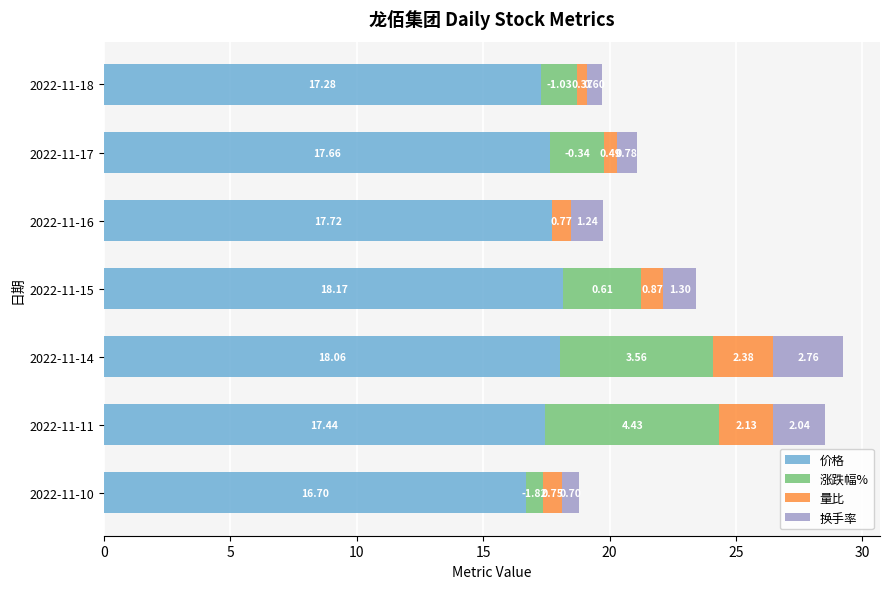

At which category is the sum across all series the highest?

2022-11-14